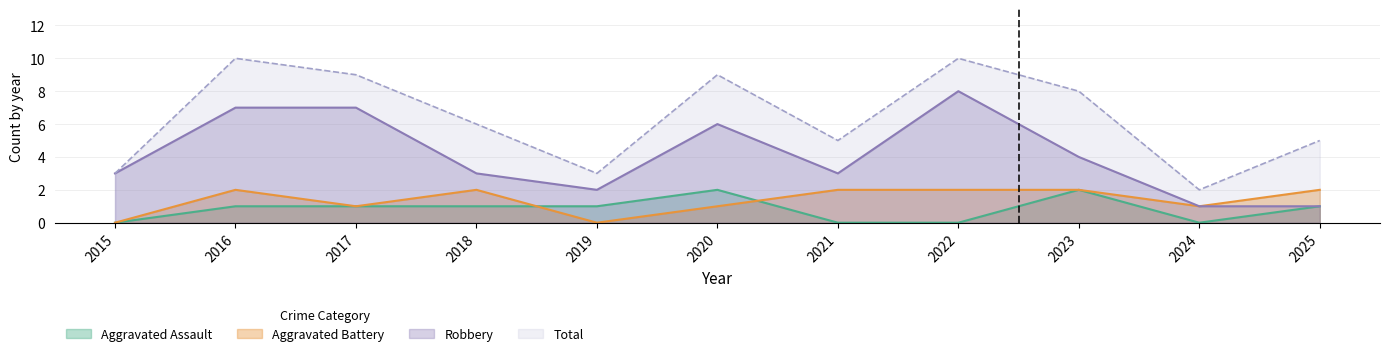

Which series has the largest range (max minus min)?

Total